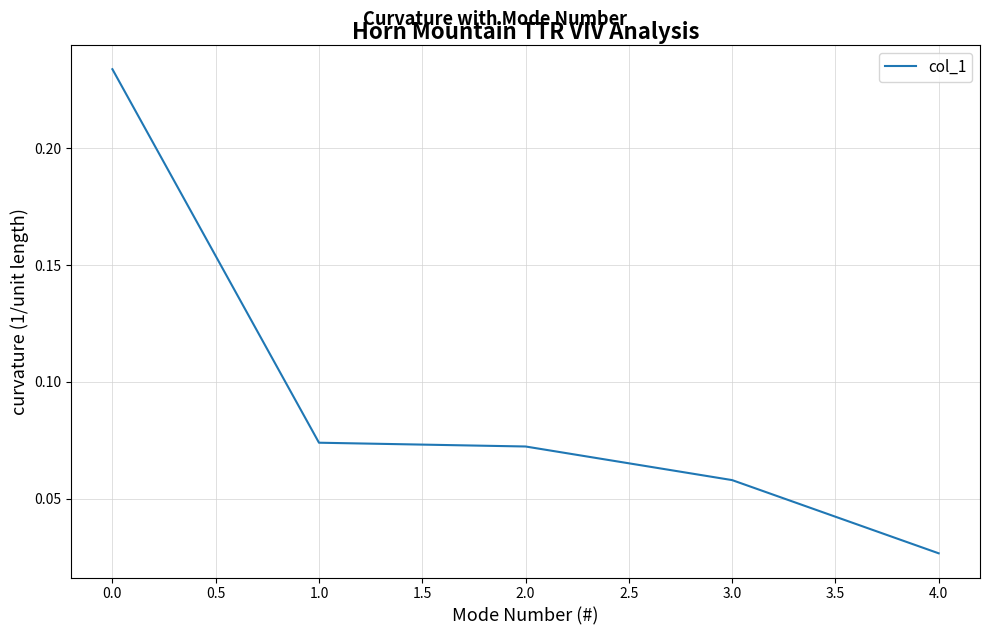

Count the values in the range 0 to 1.

5